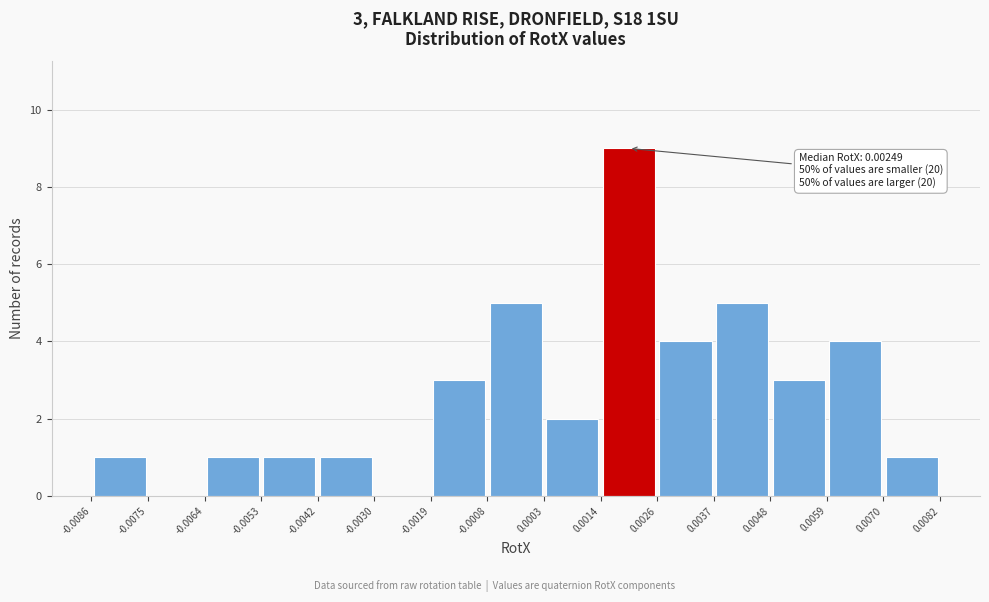

Which range on the x-axis has the tallest bar?

0.0014 to 0.0026